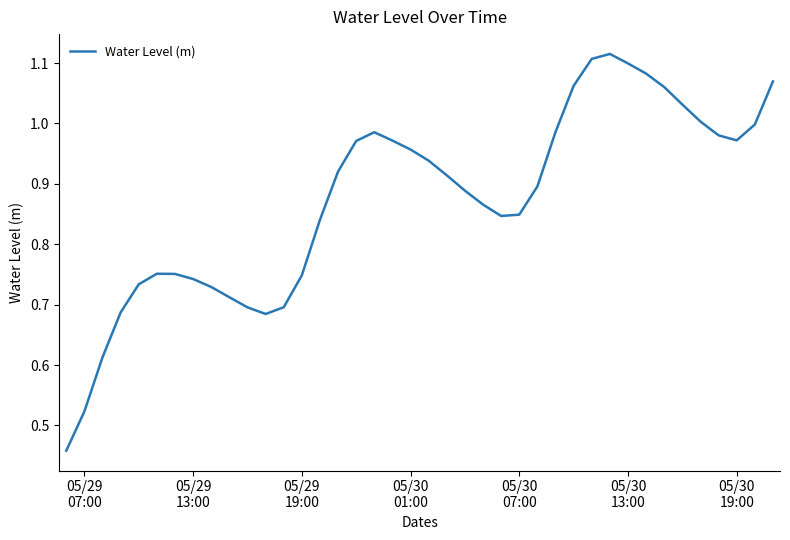

Where is the data nearest to the value 0?

05/29
07:00